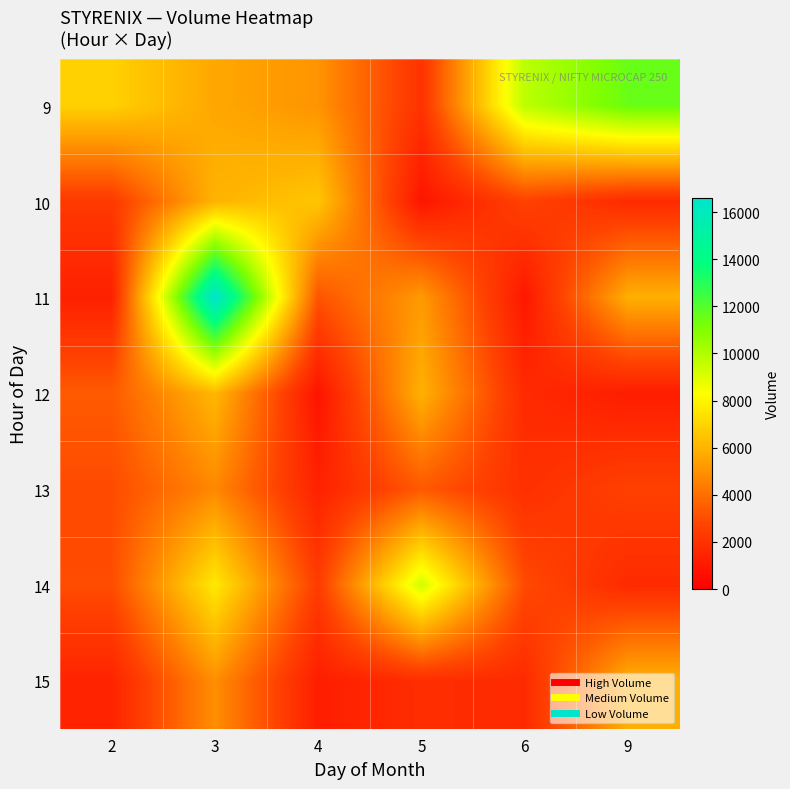

At which category is the sum across all series the highest?

3